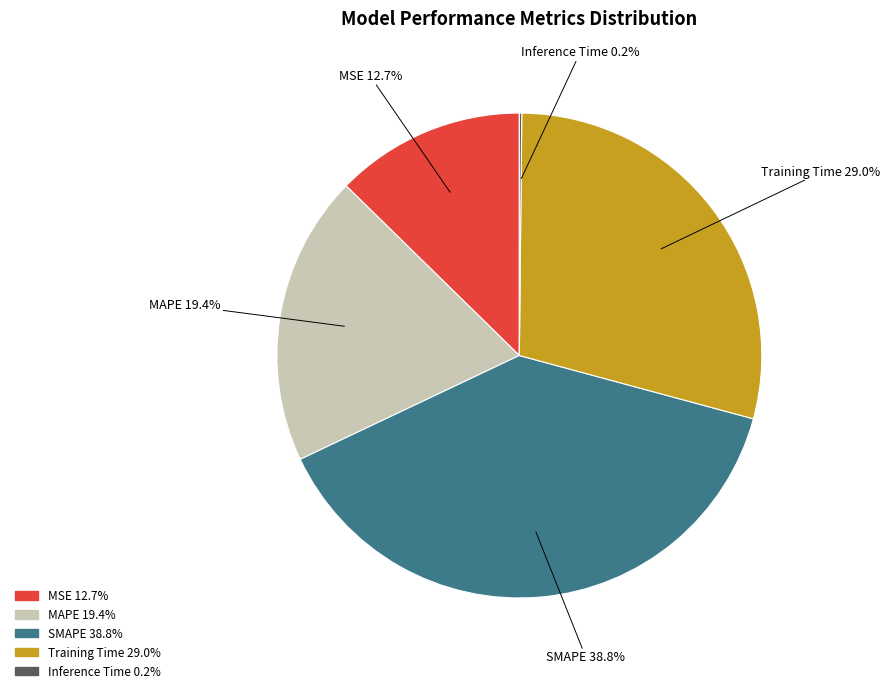

Is it true that SMAPE is 28% of the pie?

False